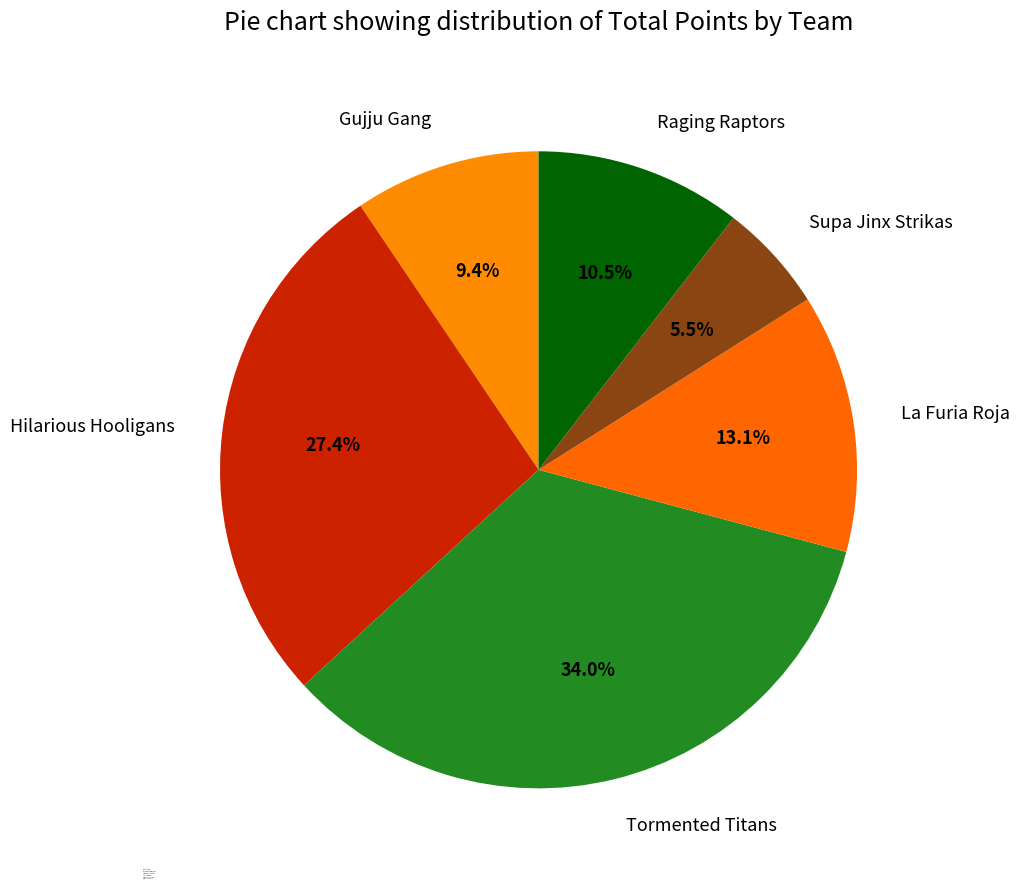

Combined, do Hilarious Hooligans and Supa Jinx Strikas account for over 50%?

No